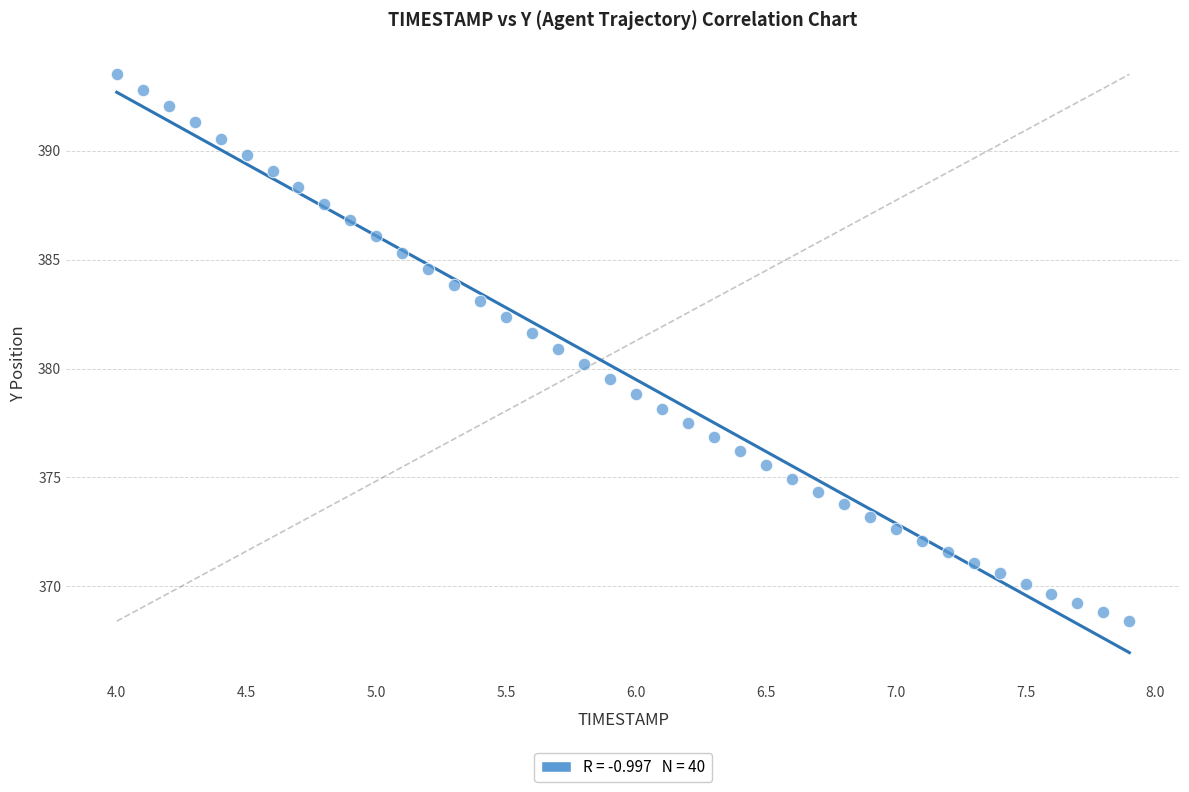

What is the range of X values (max minus min)?

3.9